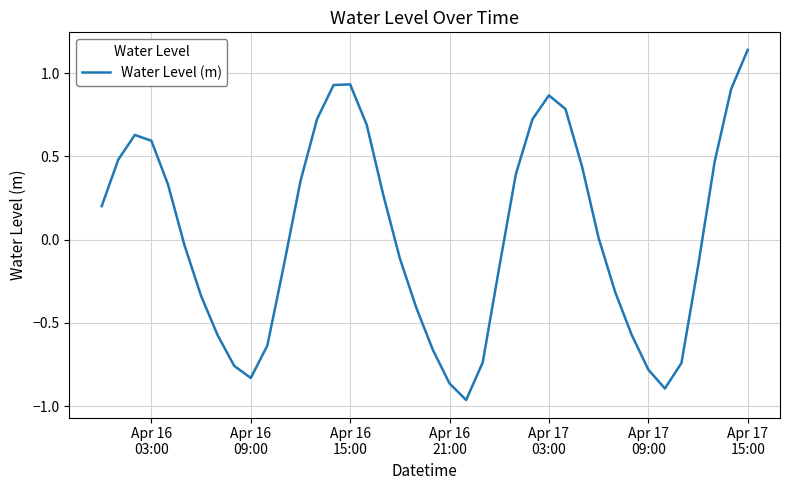

What is the difference between the maximum and minimum values?

2.1